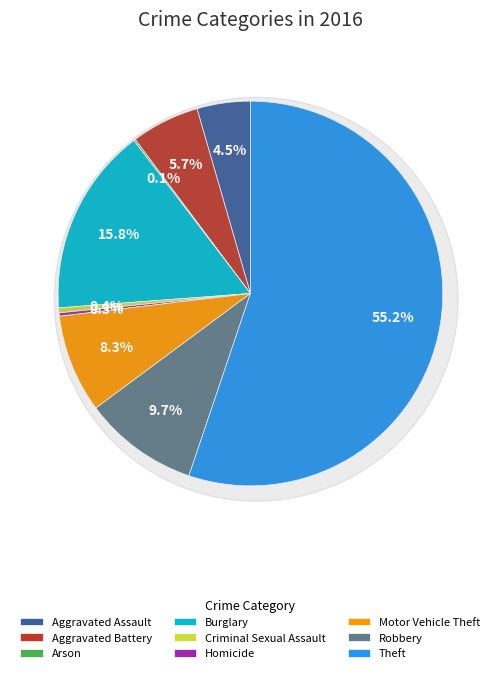

How many segments does this pie chart have?

9